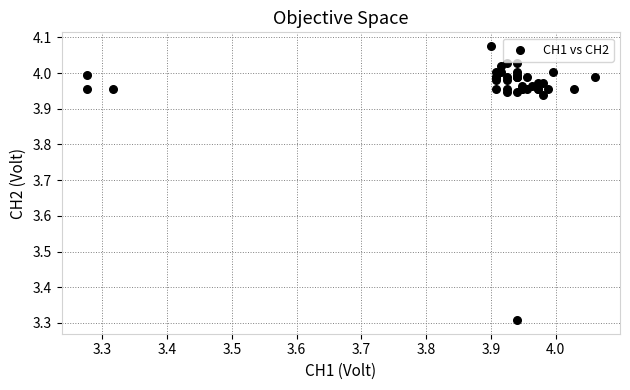

What Y value in the scatter plot is closest to 3?

3.3